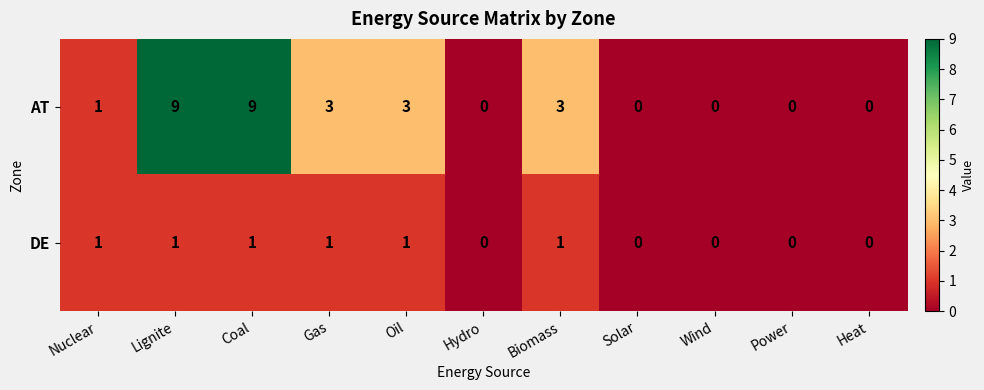

How many DE values are between 0 and 1?

11